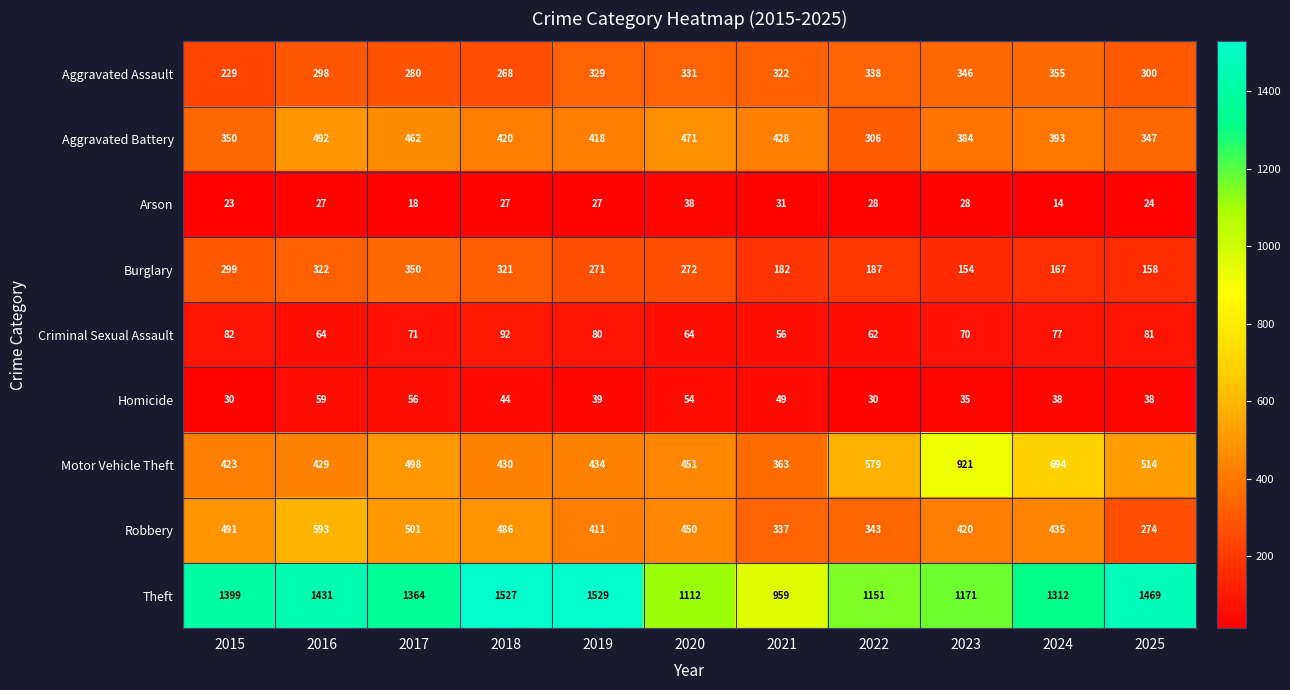

The Arson series shows 27 at 2016. True or false?

True